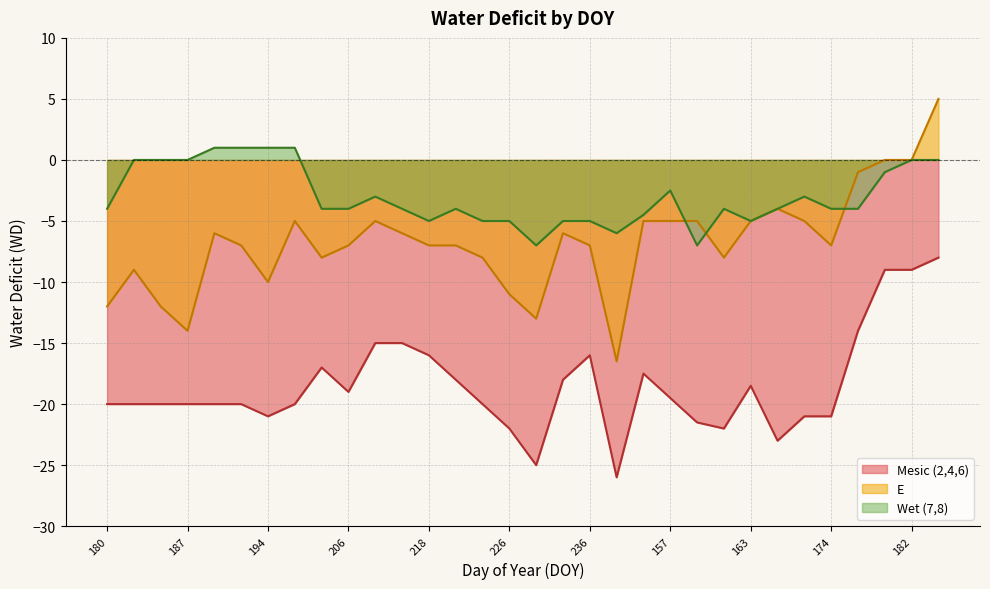

At which category does the chart reach its minimum across all series?

239